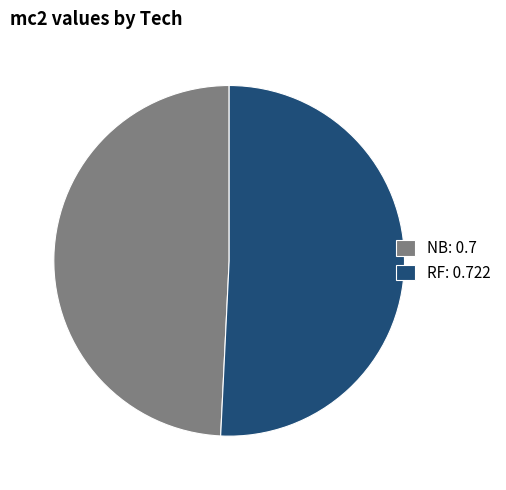

Does NB account for over 50% of the chart?

No